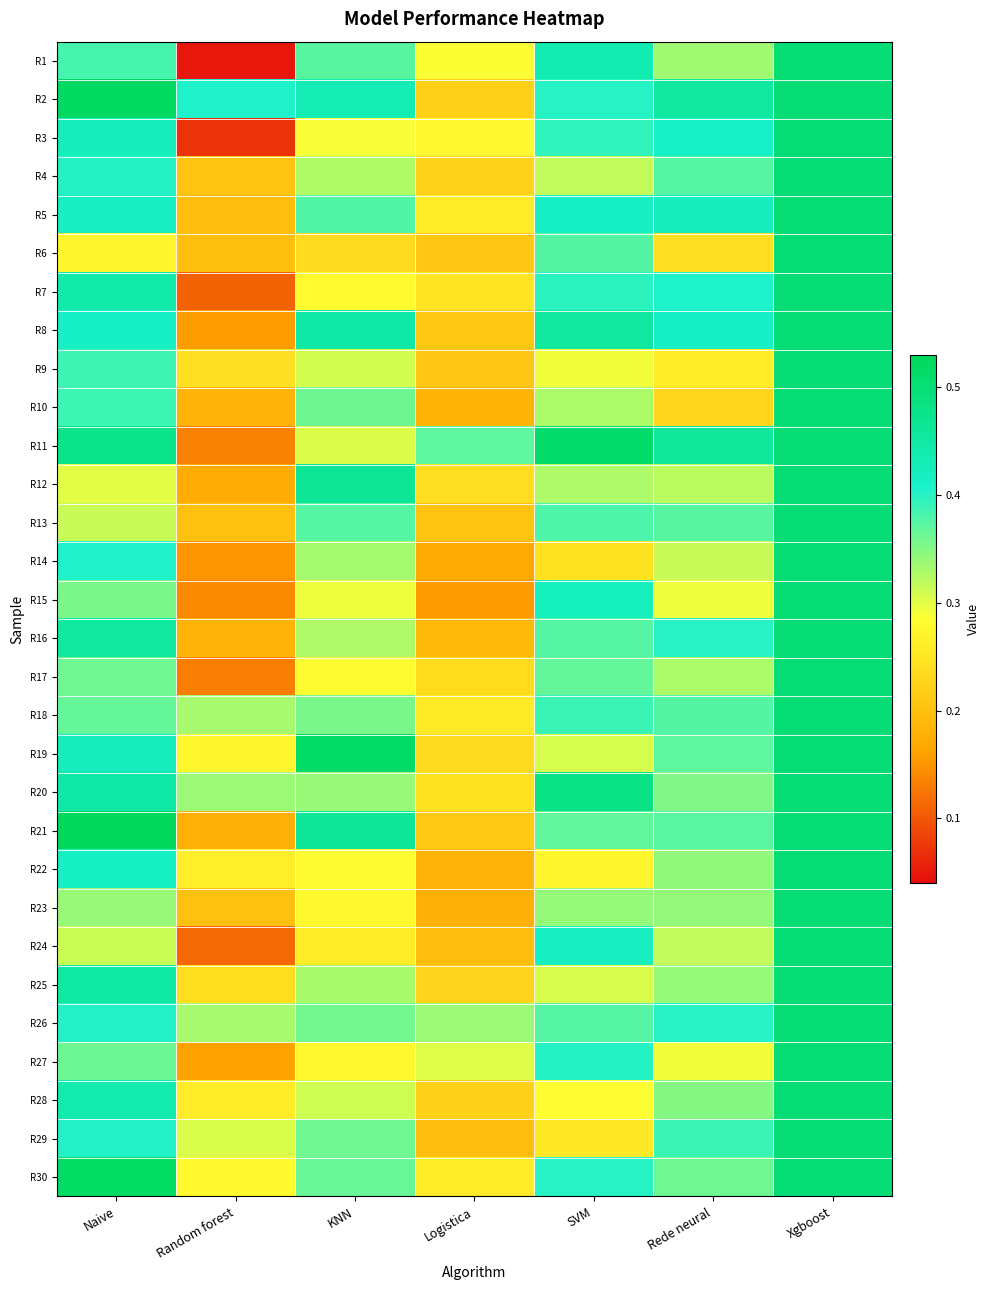

Count the number of categories in the chart.

7